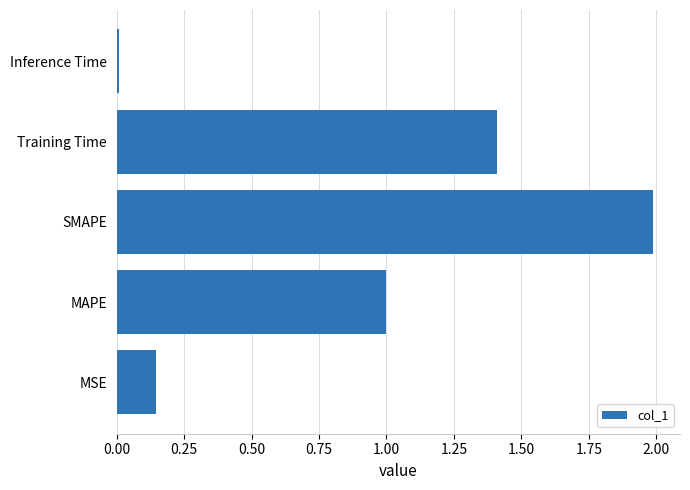

The value at SMAPE is 2.0. True or false?

True